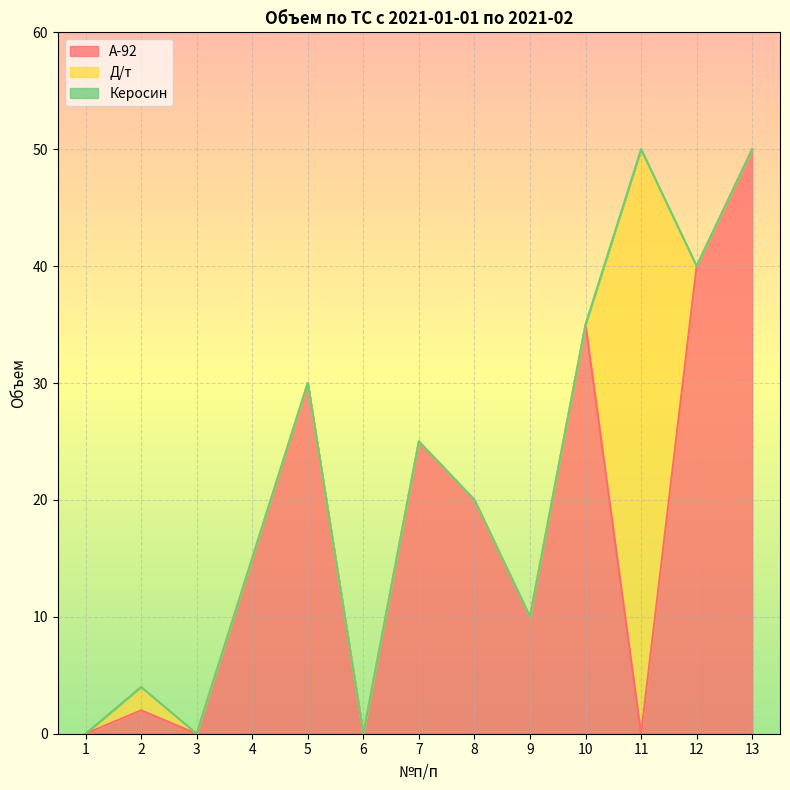

Reading left to right, extract all data points from this chart.

A-92: 1=0	2=2	3=0	4=15	5=30	6=0	7=25	8=20	9=10	10=35	11=0	12=40	13=50
Д/т: 1=0	2=2	3=0	4=0	5=0	6=0	7=0	8=0	9=0	10=0	11=50	12=0	13=0
Керосин: 1=0	2=0	3=0	4=0	5=0	6=0	7=0	8=0	9=0	10=0	11=0	12=0	13=0